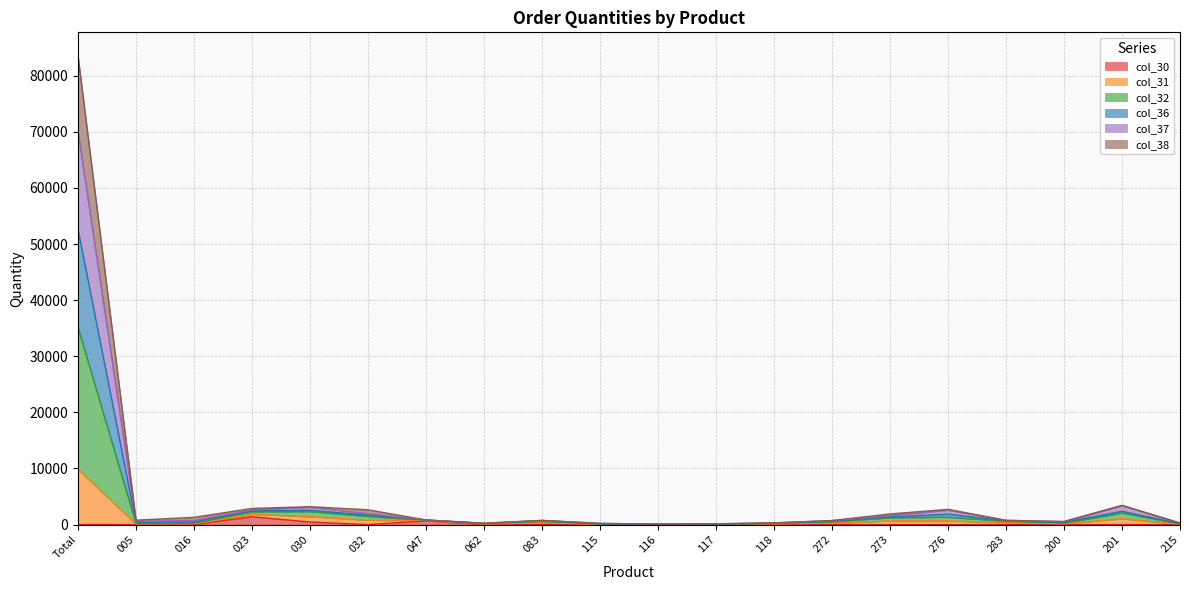

What is the total value across all series at 023?

2871.4